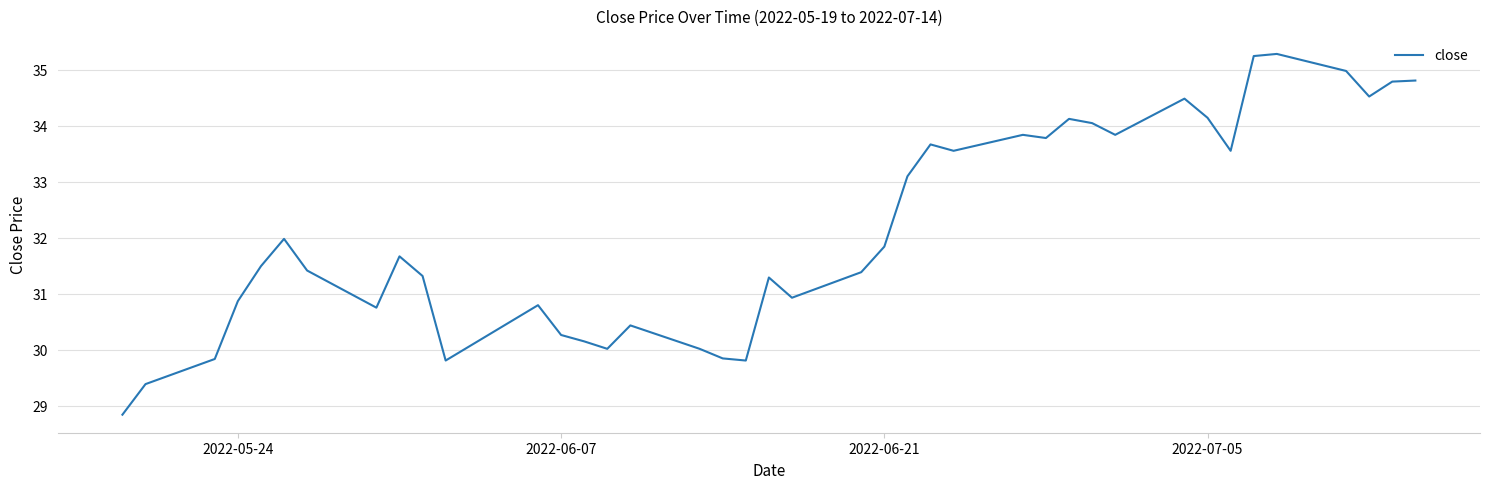

What is the difference between the maximum and minimum values?

6.4